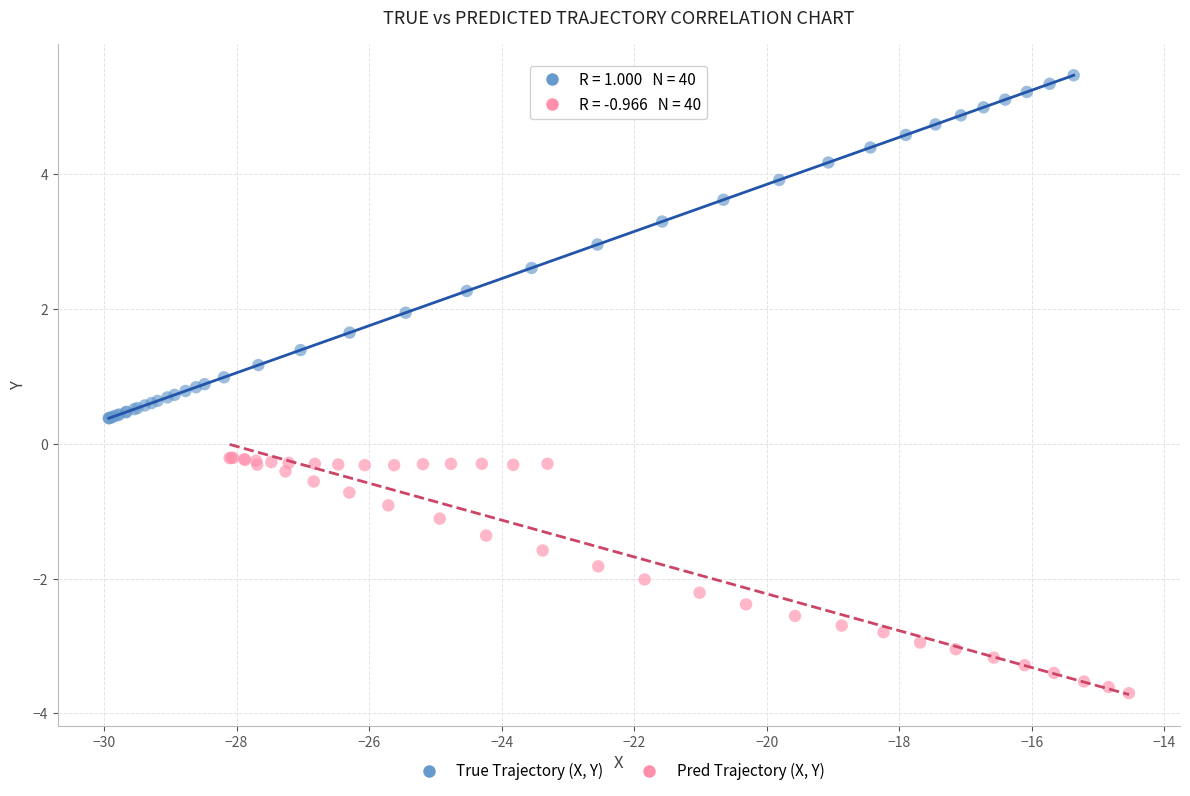

Which series reaches the maximum Y coordinate?

True Trajectory (X, Y)